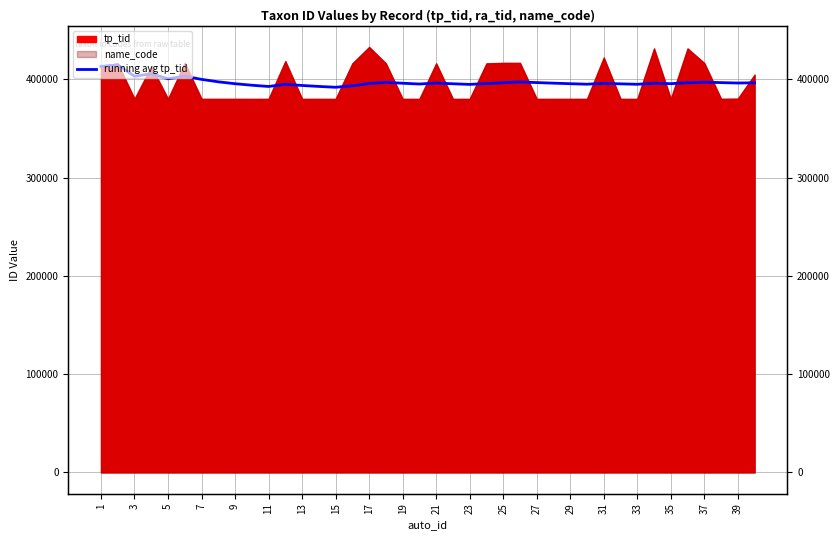

What is the sum of the values at 26 and 23?

792264.9